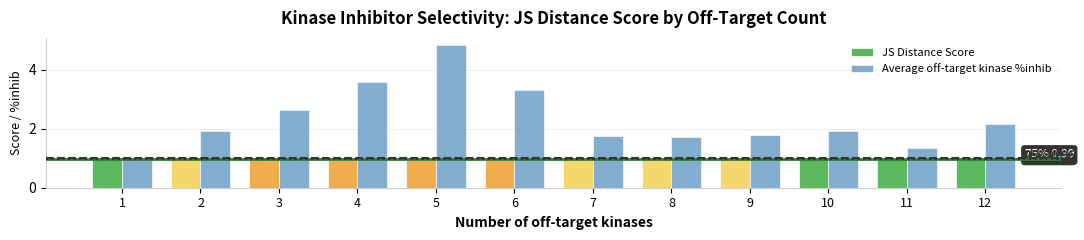

How many values in the Average off-target kinase %inhib series are below 1?

1